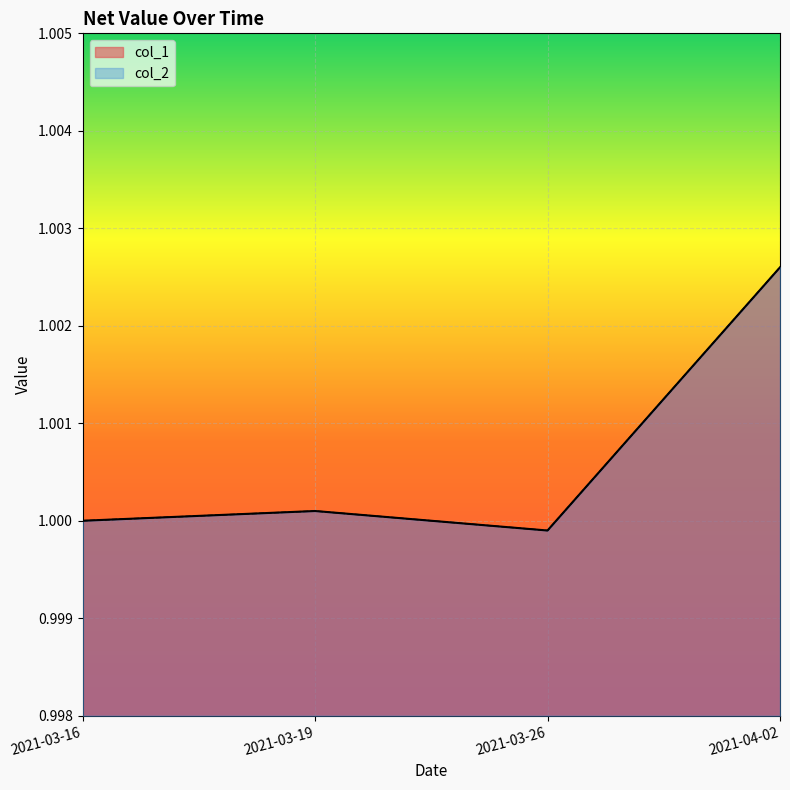

True or false: col_2 and col_1 cross at least once.

False